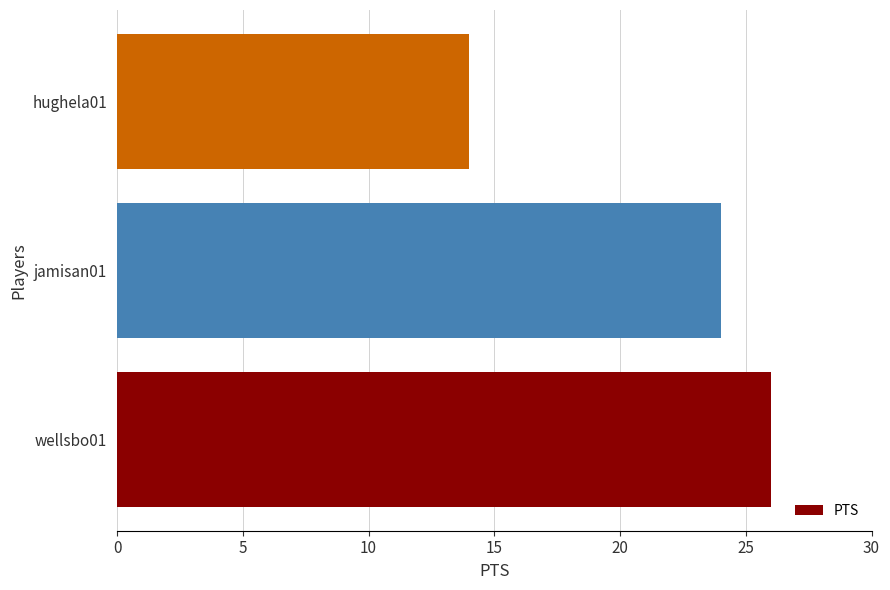

List the labels in order of value, largest first.

wellsbo01, jamisan01, hughela01